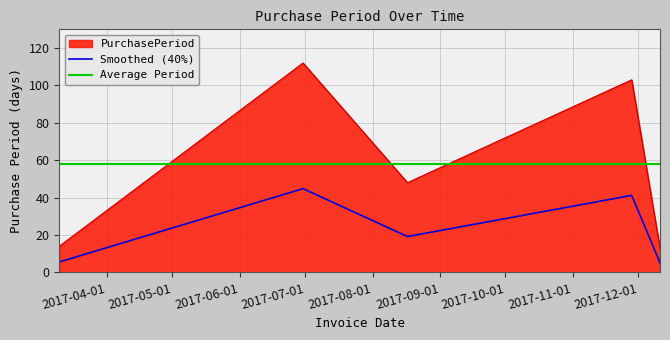

What value does the data have at 2017-03-10, to the nearest 10?

10